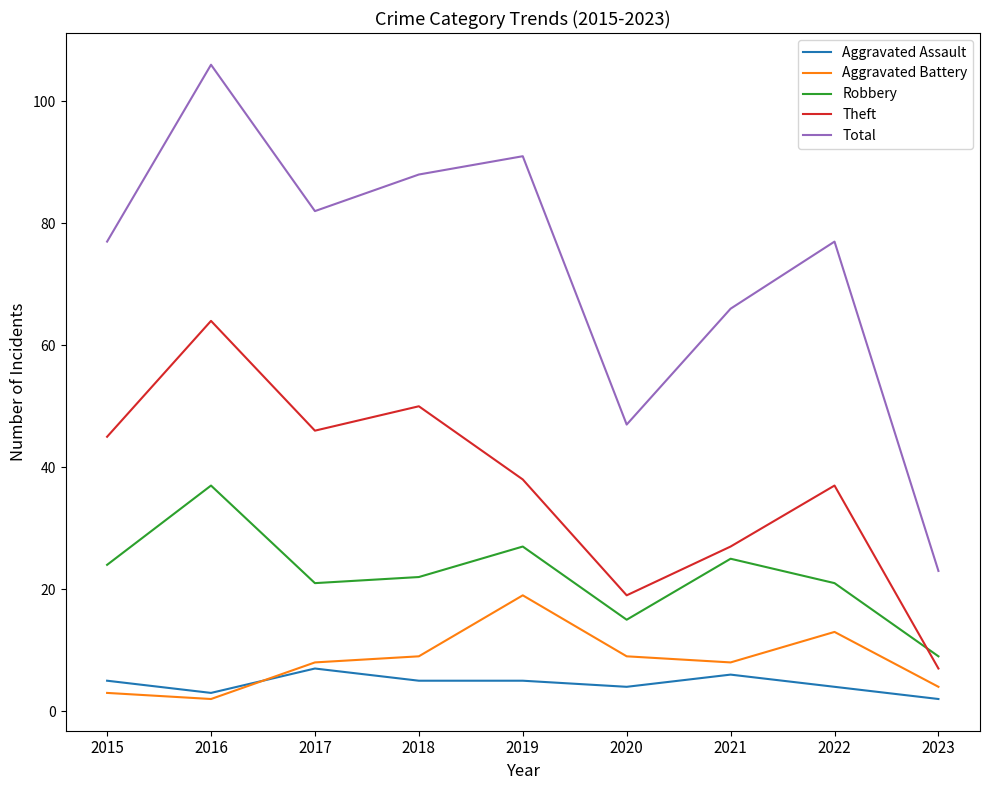

Where is the first local maximum for Aggravated Battery?

2019